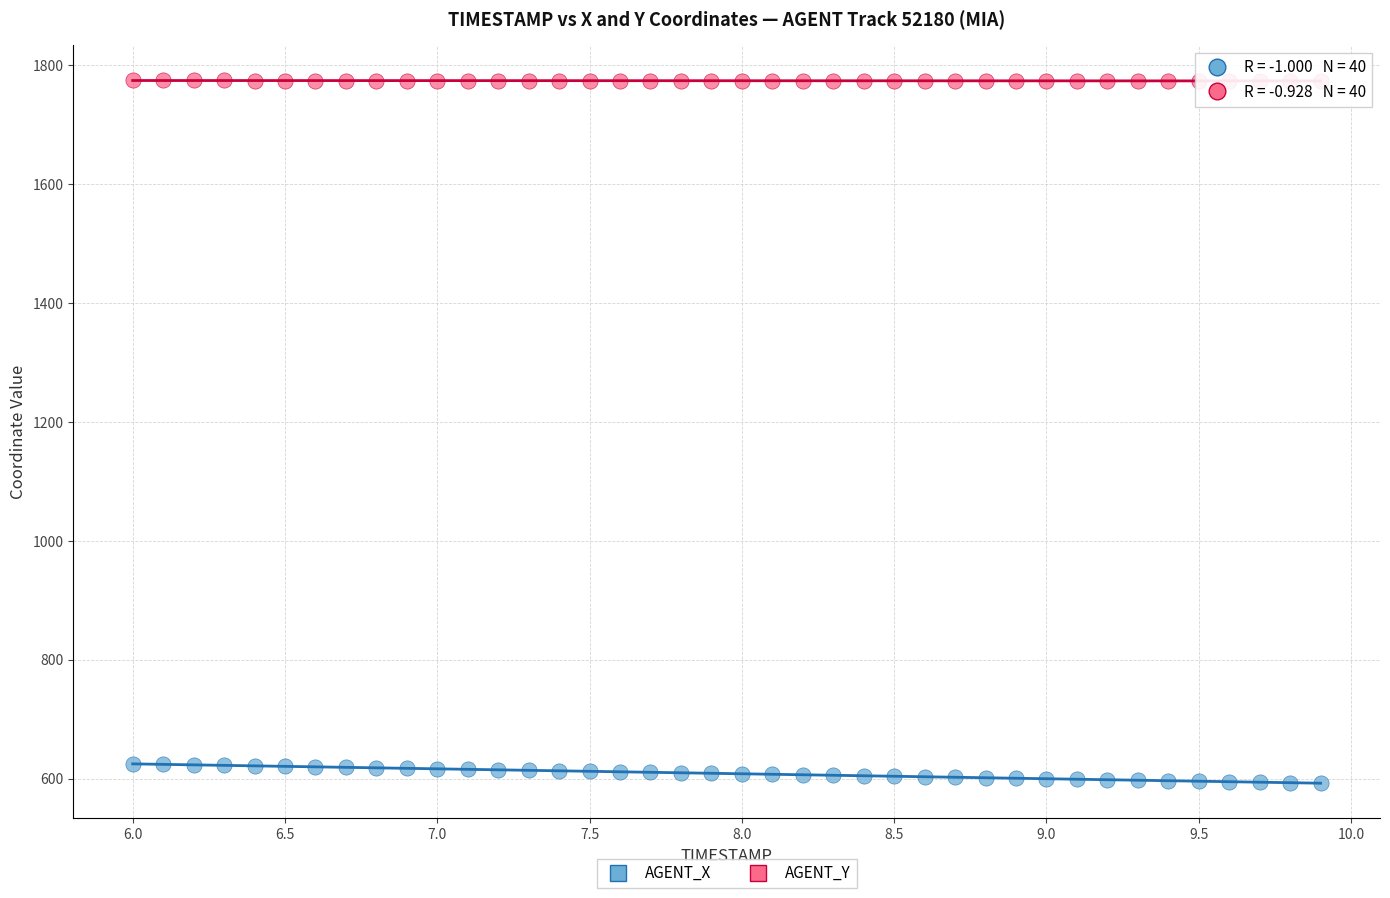

Which series reaches the maximum Y coordinate?

AGENT_Y